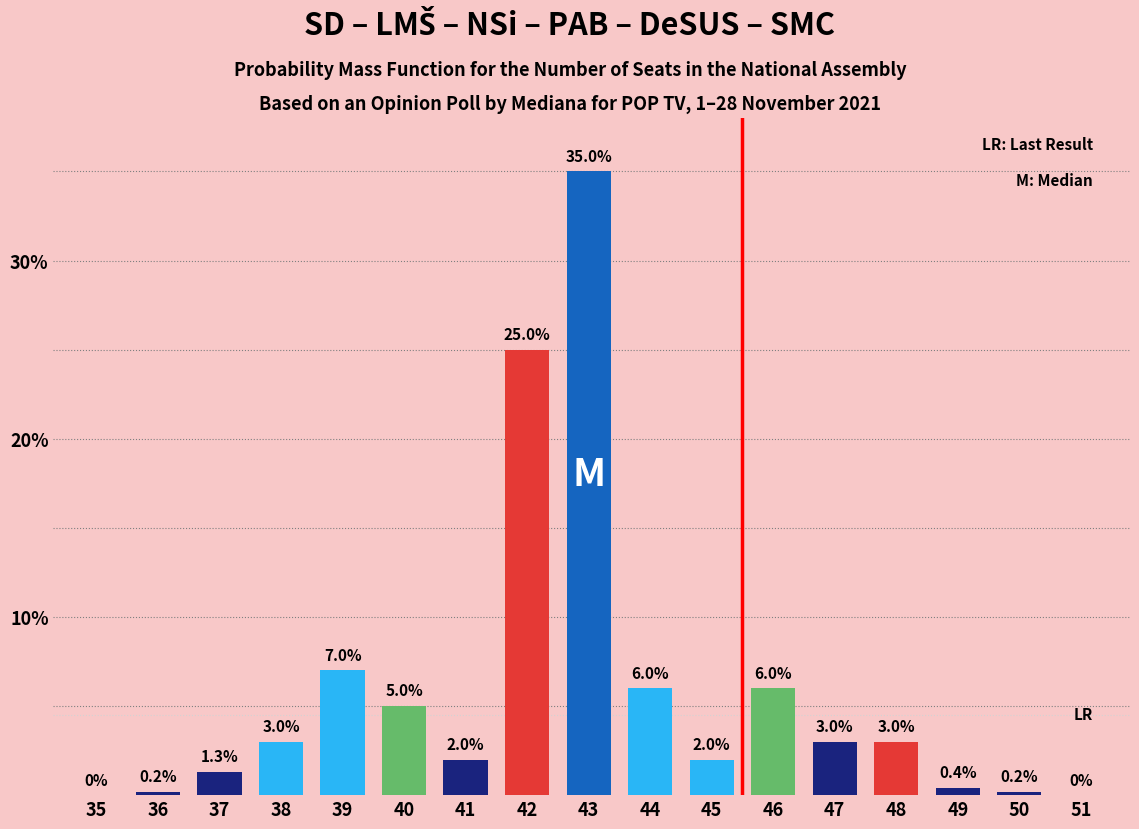

Reading left to right, extract all data points from this chart.

35=0.0	36=0.2	37=1.3	38=3.0	39=7.0	40=5.0	41=2.0	42=25.0	43=35.0	44=6.0	45=2.0	46=6.0	47=3.0	48=3.0	49=0.4	50=0.2	51=0.0